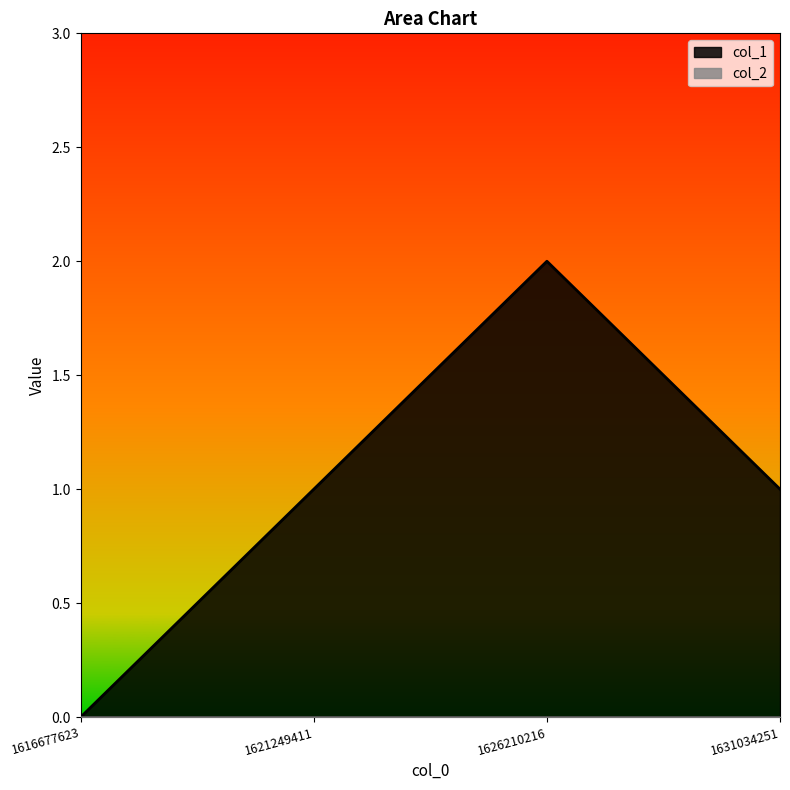

List the labels in order of value, largest first.

1626210216, 1621249411, 1631034251, 1616677623